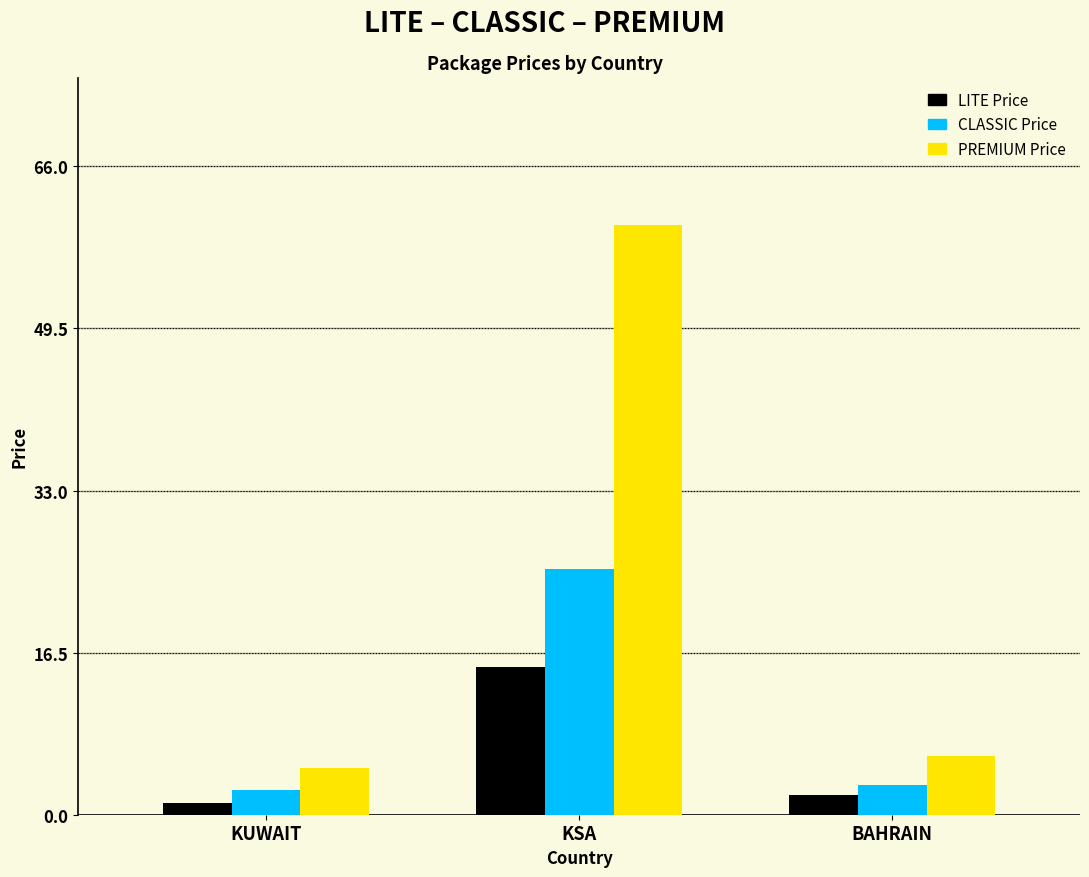

Reading left to right, list all the values displayed in this chart.

LITE Price: KUWAIT=1.2	KSA=15.0	BAHRAIN=2.0
CLASSIC Price: KUWAIT=2.5	KSA=25.0	BAHRAIN=3.0
PREMIUM Price: KUWAIT=4.8	KSA=60.0	BAHRAIN=6.0